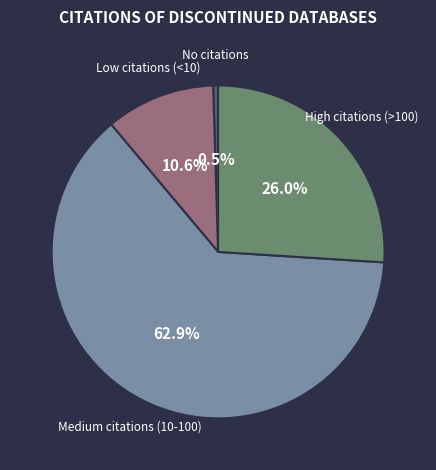

What portion of the pie excludes High citations (>100)?

74.0%